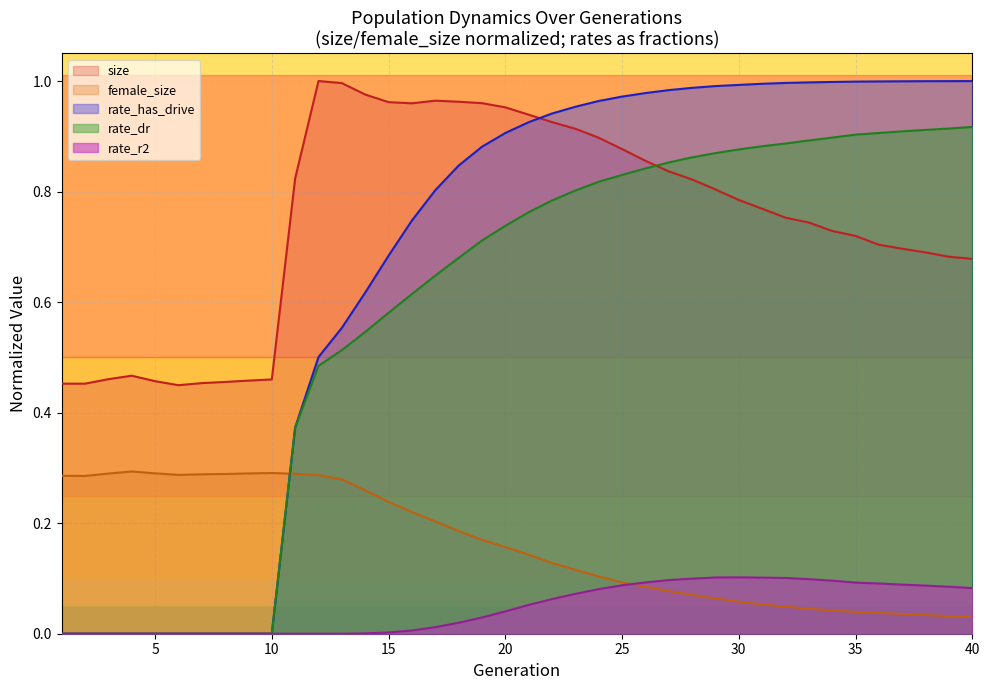

Reading left to right, what are all the values shown in this chart?

size: 1=0.5	2=0.5	3=0.5	4=0.5	5=0.5	6=0.4	7=0.5	8=0.5	9=0.5	10=0.5	11=0.8	12=1.0	13=1.0	14=1.0	15=1.0	16=1.0	17=1.0	18=1.0	19=1.0	20=1.0	21=0.9	22=0.9	23=0.9	24=0.9	25=0.9	26=0.9	27=0.8	28=0.8	29=0.8	30=0.8	31=0.8	32=0.8	33=0.7	34=0.7	35=0.7	36=0.7	37=0.7	38=0.7	39=0.7	40=0.7
female_size: 1=0.3	2=0.3	3=0.3	4=0.3	5=0.3	6=0.3	7=0.3	8=0.3	9=0.3	10=0.3	11=0.3	12=0.3	13=0.3	14=0.3	15=0.2	16=0.2	17=0.2	18=0.2	19=0.2	20=0.2	21=0.1	22=0.1	23=0.1	24=0.1	25=0.1	26=0.1	27=0.1	28=0.1	29=0.1	30=0.1	31=0.1	32=0.0	33=0.0	34=0.0	35=0.0	36=0.0	37=0.0	38=0.0	39=0.0	40=0.0
rate_dr: 1=0.0	2=0.0	3=0.0	4=0.0	5=0.0	6=0.0	7=0.0	8=0.0	9=0.0	10=0.0	11=0.4	12=0.5	13=0.5	14=0.5	15=0.6	16=0.6	17=0.6	18=0.7	19=0.7	20=0.7	21=0.8	22=0.8	23=0.8	24=0.8	25=0.8	26=0.8	27=0.9	28=0.9	29=0.9	30=0.9	31=0.9	32=0.9	33=0.9	34=0.9	35=0.9	36=0.9	37=0.9	38=0.9	39=0.9	40=0.9
rate_has_drive: 1=0.0	2=0.0	3=0.0	4=0.0	5=0.0	6=0.0	7=0.0	8=0.0	9=0.0	10=0.0	11=0.4	12=0.5	13=0.6	14=0.6	15=0.7	16=0.7	17=0.8	18=0.8	19=0.9	20=0.9	21=0.9	22=0.9	23=1.0	24=1.0	25=1.0	26=1.0	27=1.0	28=1.0	29=1.0	30=1.0	31=1.0	32=1.0	33=1.0	34=1.0	35=1.0	36=1.0	37=1.0	38=1.0	39=1.0	40=1.0
rate_r2: 1=0.0	2=0.0	3=0.0	4=0.0	5=0.0	6=0.0	7=0.0	8=0.0	9=0.0	10=0.0	11=0.0	12=0.0	13=0.0	14=0.0	15=0.0	16=0.0	17=0.0	18=0.0	19=0.0	20=0.0	21=0.1	22=0.1	23=0.1	24=0.1	25=0.1	26=0.1	27=0.1	28=0.1	29=0.1	30=0.1	31=0.1	32=0.1	33=0.1	34=0.1	35=0.1	36=0.1	37=0.1	38=0.1	39=0.1	40=0.1